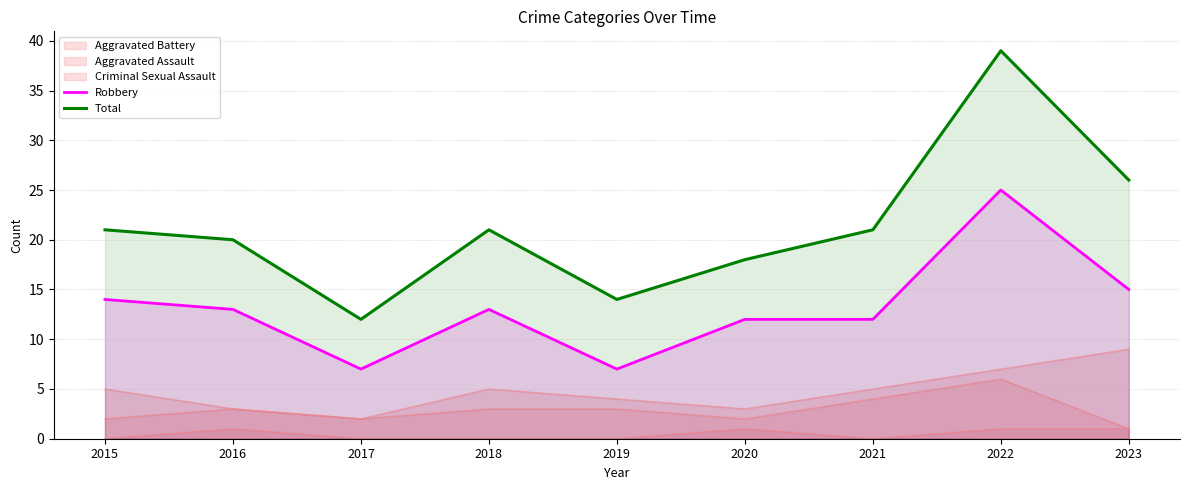

What is the difference between the maximum and second lowest values in the Robbery series?

18